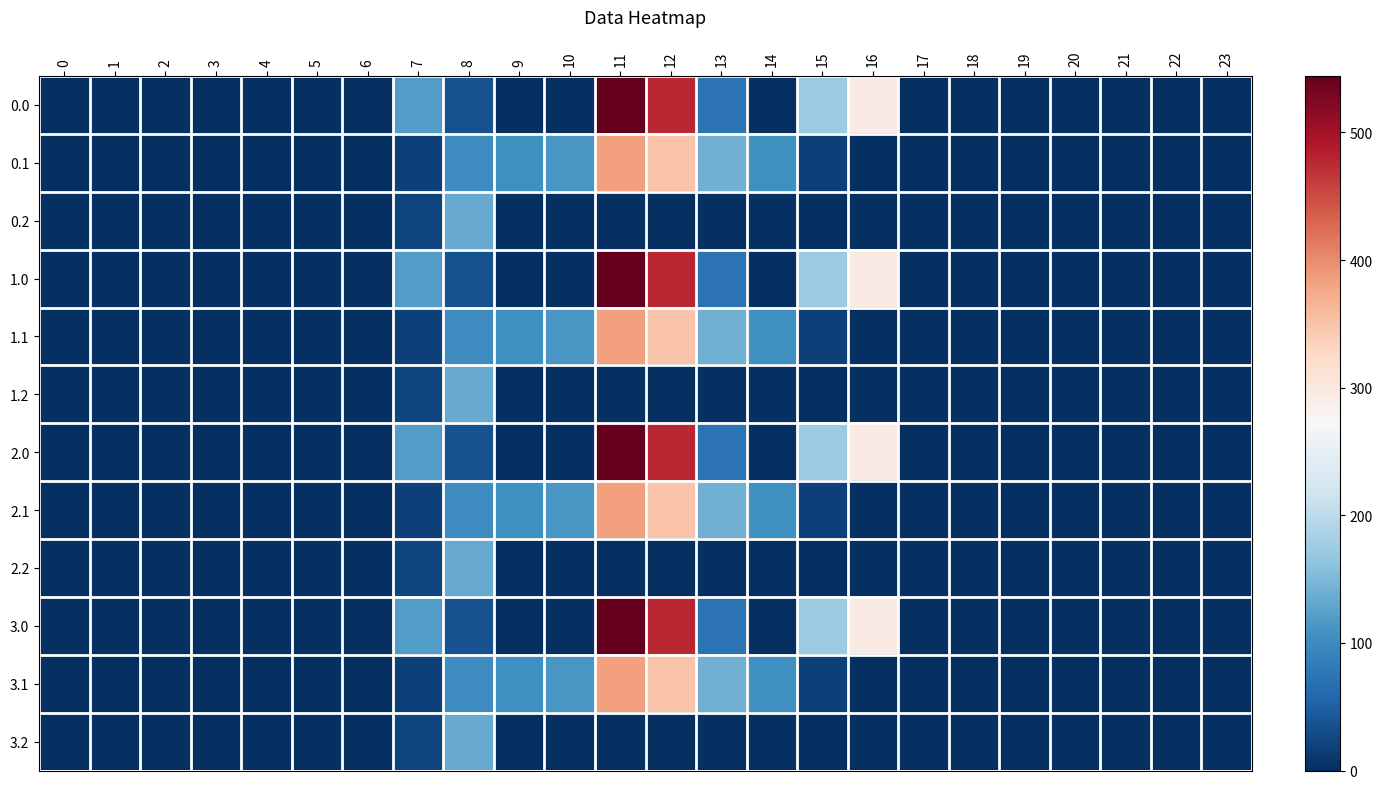

Reading left to right, transcribe all the data shown in this chart.

0.0: 0=0.0	1=0.0	2=0.0	3=0.0	4=0.0	5=0.0	6=0.0	7=120.6	8=35.0	9=0.0	10=0.0	11=544.3	12=477.2	13=70.2	14=0.3	15=172.8	16=294.5	17=0.0	18=0.0	19=0.0	20=0.0	21=0.0	22=0.0	23=0.0
0.1: 0=0.0	1=0.0	2=0.0	3=0.0	4=0.0	5=0.0	6=0.0	7=17.7	8=102.3	9=104.8	10=114.0	11=384.7	12=350.8	13=141.2	14=105.5	15=17.3	16=0.0	17=0.0	18=0.0	19=0.0	20=0.0	21=0.0	22=0.0	23=0.0
0.2: 0=0.0	1=0.0	2=0.0	3=0.0	4=0.0	5=0.0	6=0.0	7=22.3	8=134.2	9=0.0	10=0.0	11=0.0	12=0.0	13=0.0	14=0.0	15=0.0	16=0.0	17=0.0	18=0.0	19=0.0	20=0.0	21=0.0	22=0.0	23=0.0
1.0: 0=0.0	1=0.0	2=0.0	3=0.0	4=0.0	5=0.0	6=0.0	7=120.6	8=35.0	9=0.0	10=0.0	11=544.3	12=477.2	13=70.2	14=0.3	15=172.8	16=294.5	17=0.0	18=0.0	19=0.0	20=0.0	21=0.0	22=0.0	23=0.0
1.1: 0=0.0	1=0.0	2=0.0	3=0.0	4=0.0	5=0.0	6=0.0	7=17.7	8=102.3	9=104.8	10=114.0	11=384.7	12=350.8	13=141.2	14=105.5	15=17.3	16=0.0	17=0.0	18=0.0	19=0.0	20=0.0	21=0.0	22=0.0	23=0.0
1.2: 0=0.0	1=0.0	2=0.0	3=0.0	4=0.0	5=0.0	6=0.0	7=22.3	8=134.2	9=0.0	10=0.0	11=0.0	12=0.0	13=0.0	14=0.0	15=0.0	16=0.0	17=0.0	18=0.0	19=0.0	20=0.0	21=0.0	22=0.0	23=0.0
2.0: 0=0.0	1=0.0	2=0.0	3=0.0	4=0.0	5=0.0	6=0.0	7=120.6	8=35.0	9=0.0	10=0.0	11=544.3	12=477.2	13=70.2	14=0.3	15=172.8	16=294.5	17=0.0	18=0.0	19=0.0	20=0.0	21=0.0	22=0.0	23=0.0
2.1: 0=0.0	1=0.0	2=0.0	3=0.0	4=0.0	5=0.0	6=0.0	7=17.7	8=102.3	9=104.8	10=114.0	11=384.7	12=350.8	13=141.2	14=105.5	15=17.3	16=0.0	17=0.0	18=0.0	19=0.0	20=0.0	21=0.0	22=0.0	23=0.0
2.2: 0=0.0	1=0.0	2=0.0	3=0.0	4=0.0	5=0.0	6=0.0	7=22.3	8=134.2	9=0.0	10=0.0	11=0.0	12=0.0	13=0.0	14=0.0	15=0.0	16=0.0	17=0.0	18=0.0	19=0.0	20=0.0	21=0.0	22=0.0	23=0.0
3.0: 0=0.0	1=0.0	2=0.0	3=0.0	4=0.0	5=0.0	6=0.0	7=120.6	8=35.0	9=0.0	10=0.0	11=544.3	12=477.2	13=70.2	14=0.3	15=172.8	16=294.5	17=0.0	18=0.0	19=0.0	20=0.0	21=0.0	22=0.0	23=0.0
3.1: 0=0.0	1=0.0	2=0.0	3=0.0	4=0.0	5=0.0	6=0.0	7=17.7	8=102.3	9=104.8	10=114.0	11=384.7	12=350.8	13=141.2	14=105.5	15=17.3	16=0.0	17=0.0	18=0.0	19=0.0	20=0.0	21=0.0	22=0.0	23=0.0
3.2: 0=0.0	1=0.0	2=0.0	3=0.0	4=0.0	5=0.0	6=0.0	7=22.3	8=134.2	9=0.0	10=0.0	11=0.0	12=0.0	13=0.0	14=0.0	15=0.0	16=0.0	17=0.0	18=0.0	19=0.0	20=0.0	21=0.0	22=0.0	23=0.0